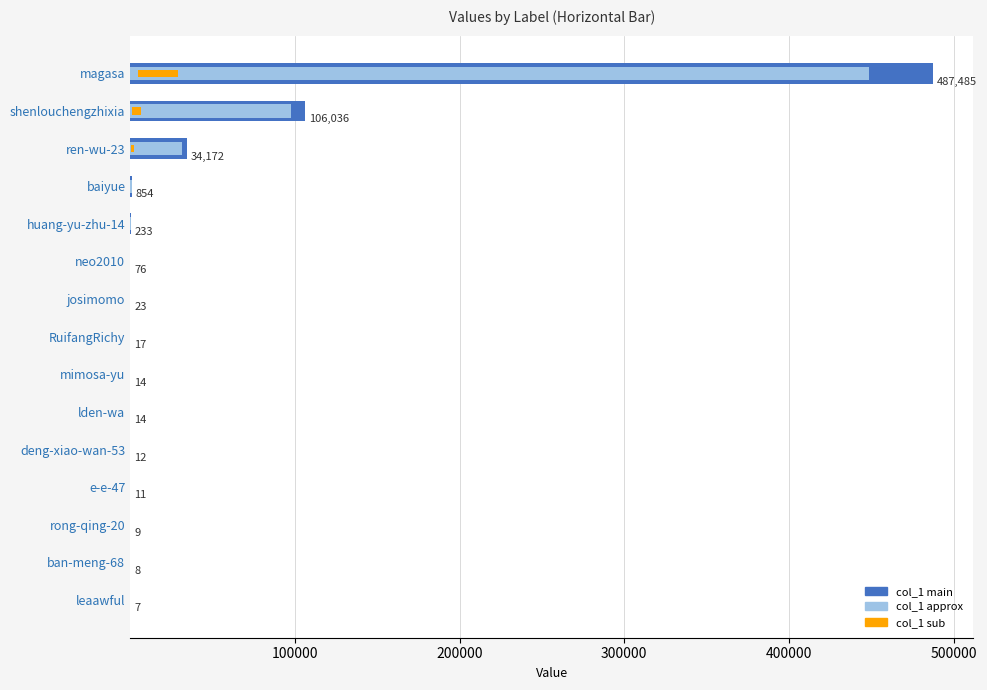

Reading right to left, what are all the values shown in this chart?

col_1 (main): 7.0	8.0	9.0	11.0	12.0	14.0	14.0	17.0	23.0	76.0	233.0	854.0	34172.0	106036.0	487485.0
col_1 (approx 92%): 6.4	7.4	8.3	10.1	11.0	12.9	12.9	15.6	21.2	69.9	214.4	785.7	31438.2	97553.1	448486.2
col_1 (sub 5%): 0.4	0.4	0.4	0.6	0.6	0.7	0.7	0.9	1.1	3.8	11.6	42.7	1708.6	5301.8	24374.2